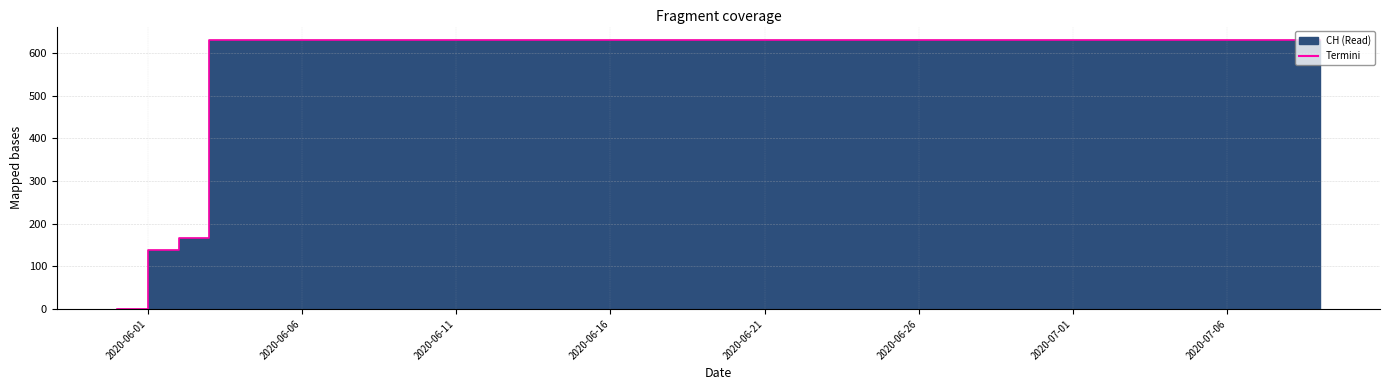

How many lines are shown in the chart?

1